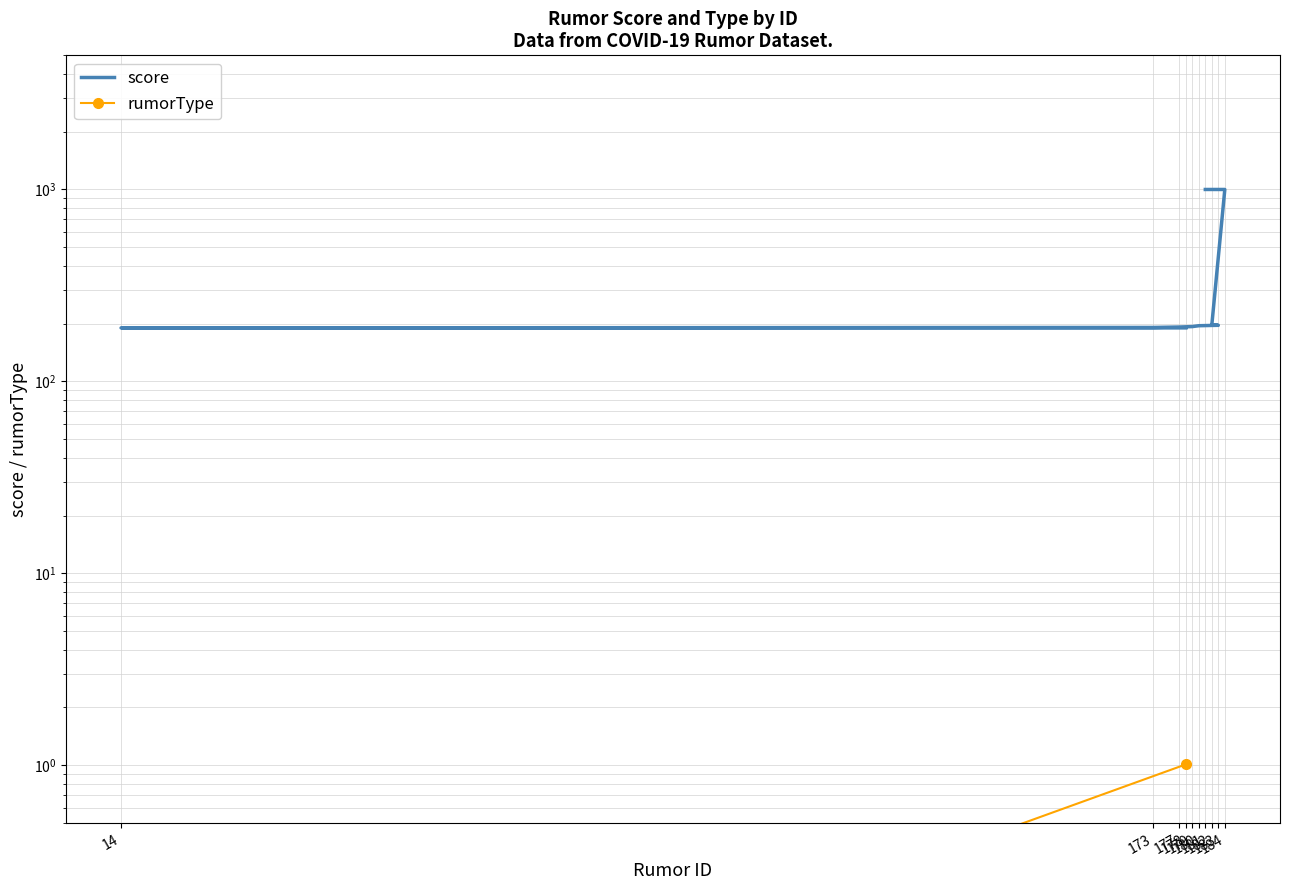

Between 173 and 182, which is larger?

182